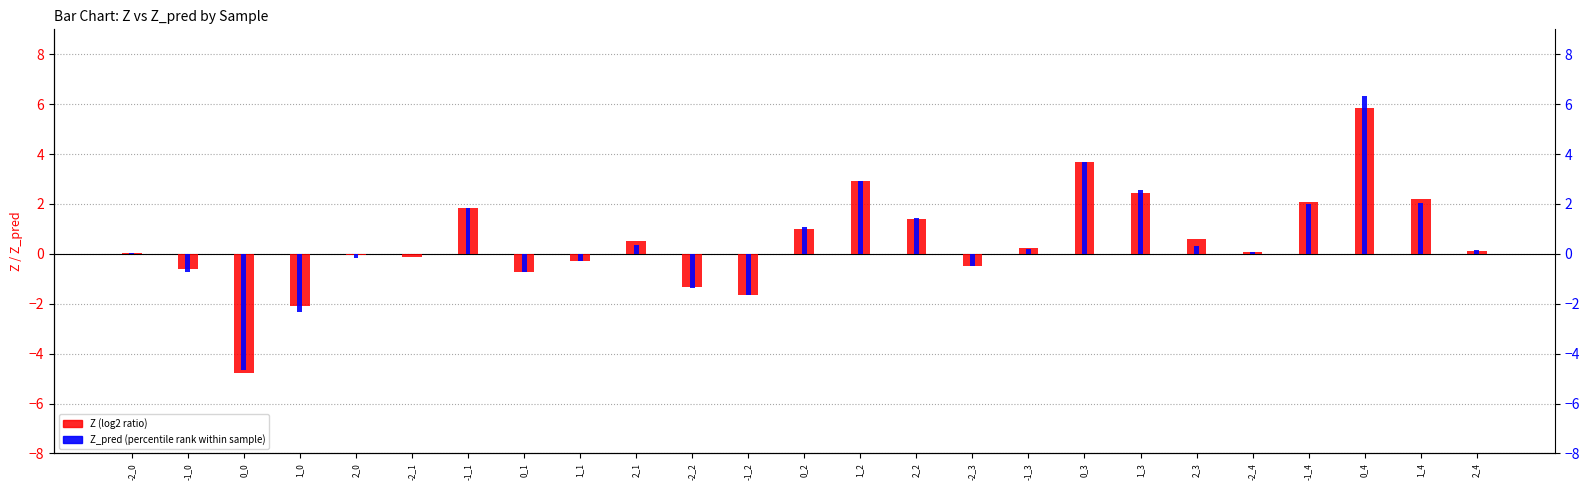

What is the approximate value of Z_pred (percentile rank within sample) at -1_1?

1.9